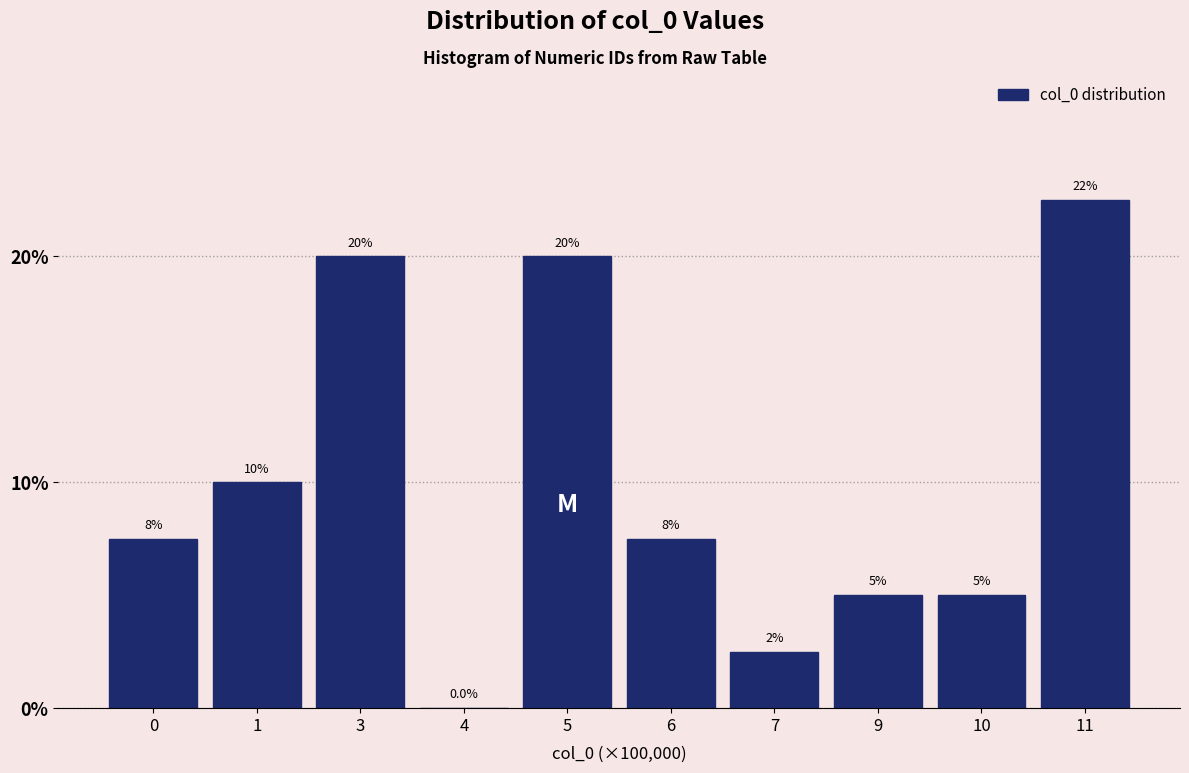

Reading right to left, what are all the values shown in this chart?

11=22.5	10=5.0	9=5.0	7=2.5	6=7.5	5=20.0	4=0.0	3=20.0	1=10.0	0=7.5